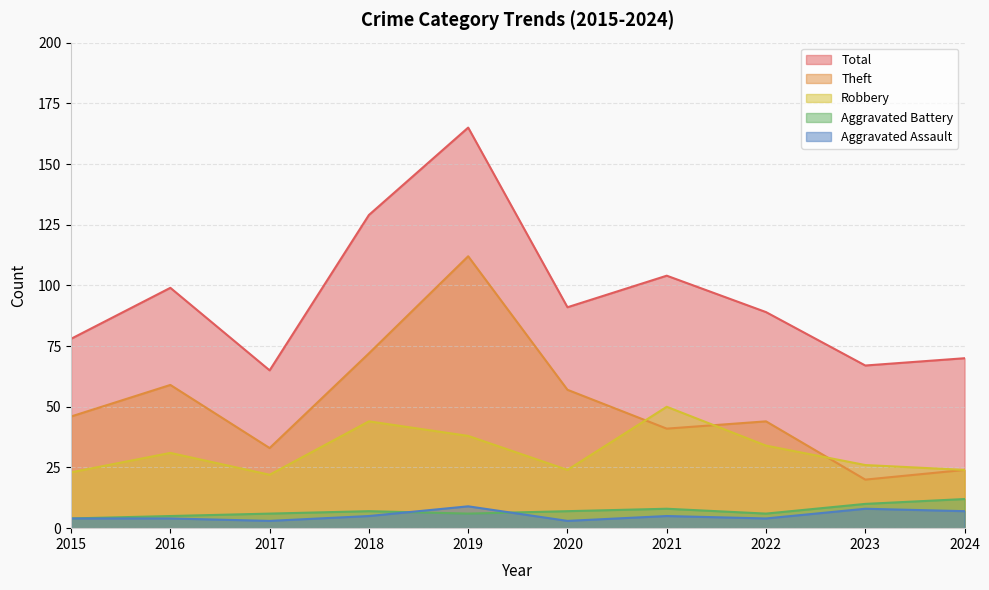

Reading right to left, what are all the values shown in this chart?

Aggravated Assault: 2024=7	2023=8	2022=4	2021=5	2020=3	2019=9	2018=5	2017=3	2016=4	2015=4
Aggravated Battery: 2024=12	2023=10	2022=6	2021=8	2020=7	2019=6	2018=7	2017=6	2016=5	2015=4
Robbery: 2024=24	2023=26	2022=34	2021=50	2020=24	2019=38	2018=44	2017=22	2016=31	2015=23
Theft: 2024=24	2023=20	2022=44	2021=41	2020=57	2019=112	2018=72	2017=33	2016=59	2015=46
Total: 2024=70	2023=67	2022=89	2021=104	2020=91	2019=165	2018=129	2017=65	2016=99	2015=78